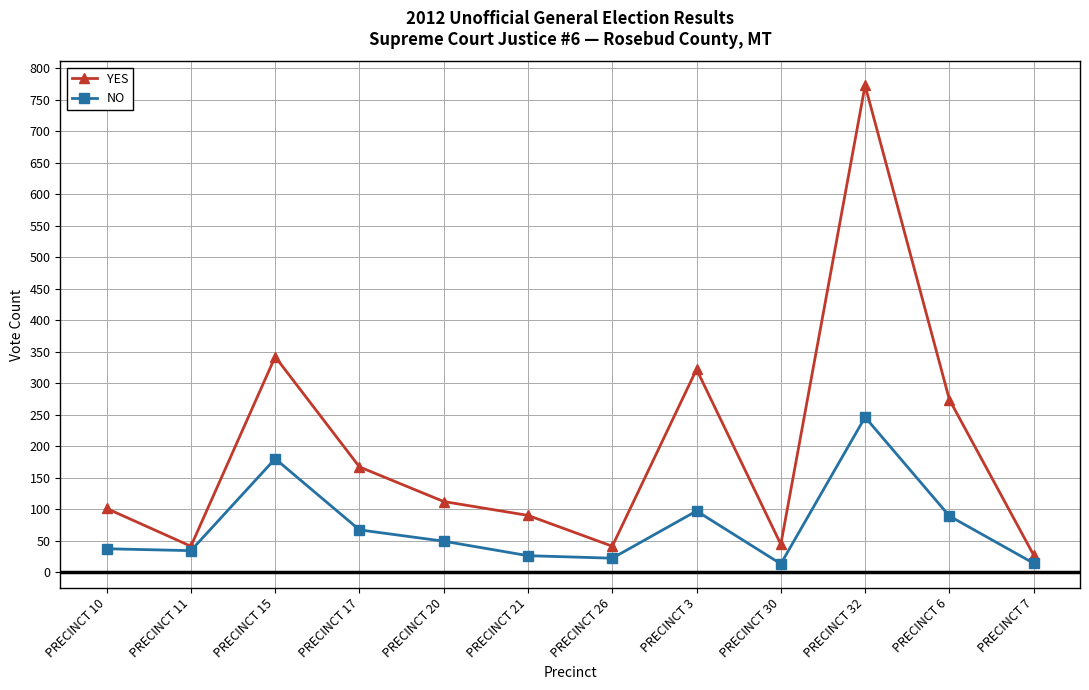

The NO series shows 88 at PRECINCT 15. True or false?

False